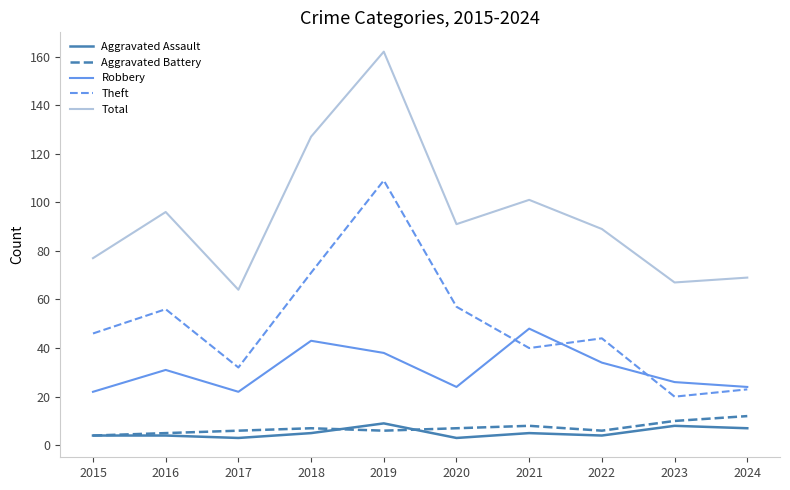

What is the sum of all Robbery values?

312